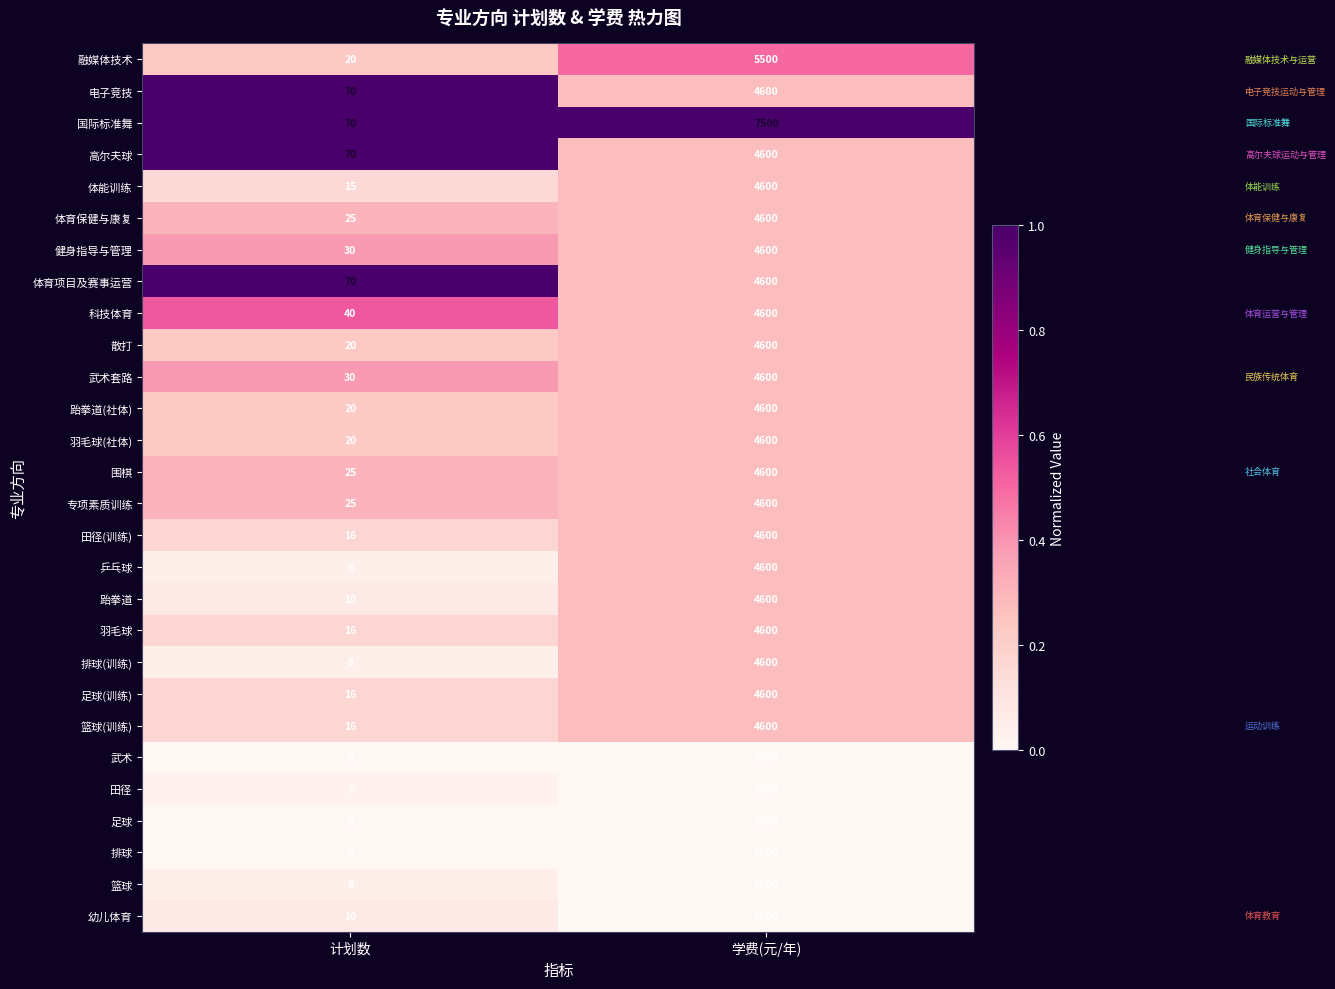

What is the difference between the highest and lowest values at 学费(元/年)?

4000